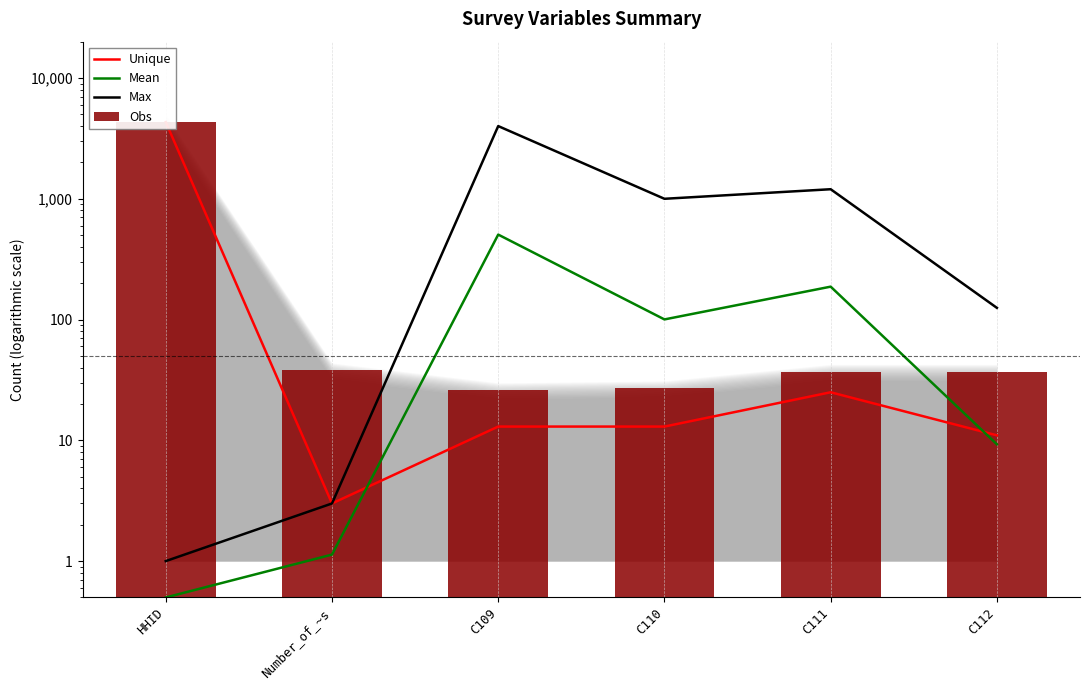

At which category is the sum across all series the highest?

HHID